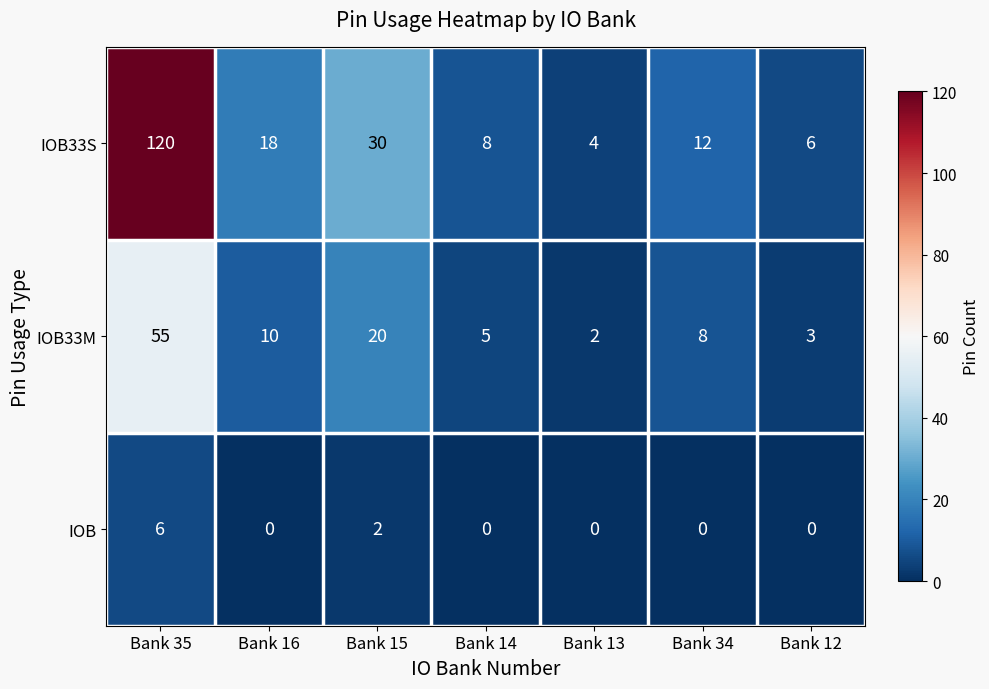

At Bank 14, list the series in order from largest to smallest.

IOB33S, IOB33M, IOB